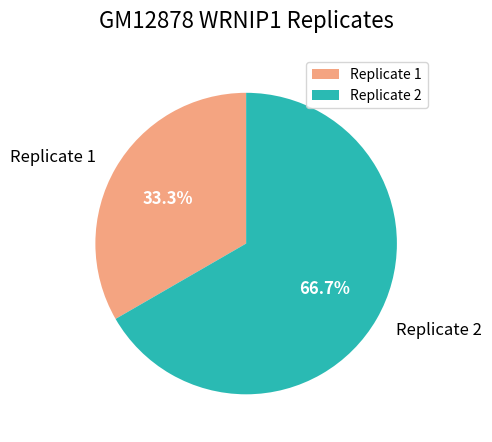

Count the number of slices in the pie.

2